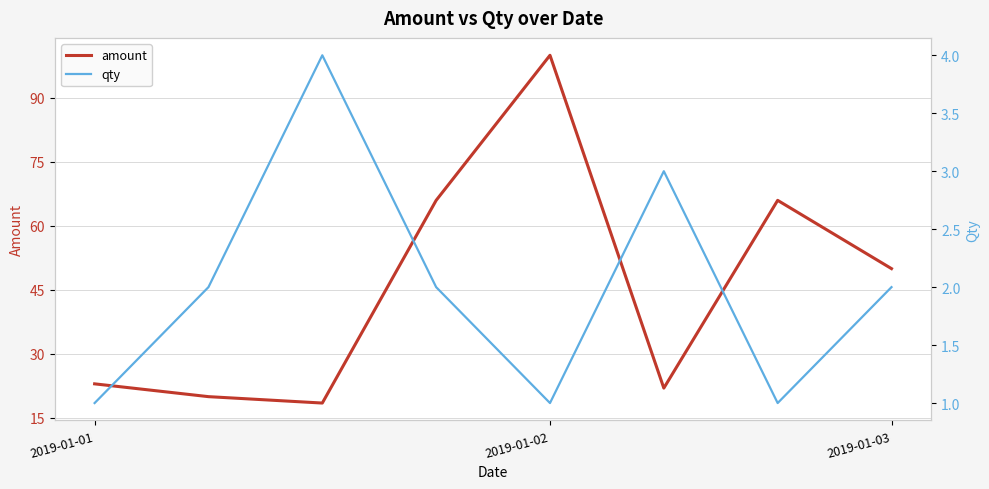

How many qty values are between 1 and 3?

7